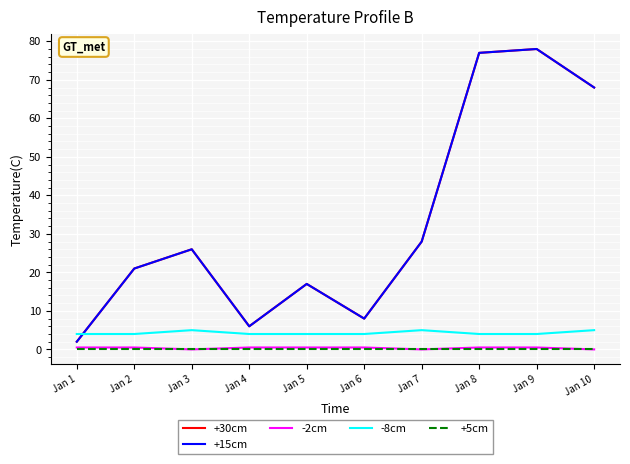

At which category does +15cm reach its first local peak?

Jan 3